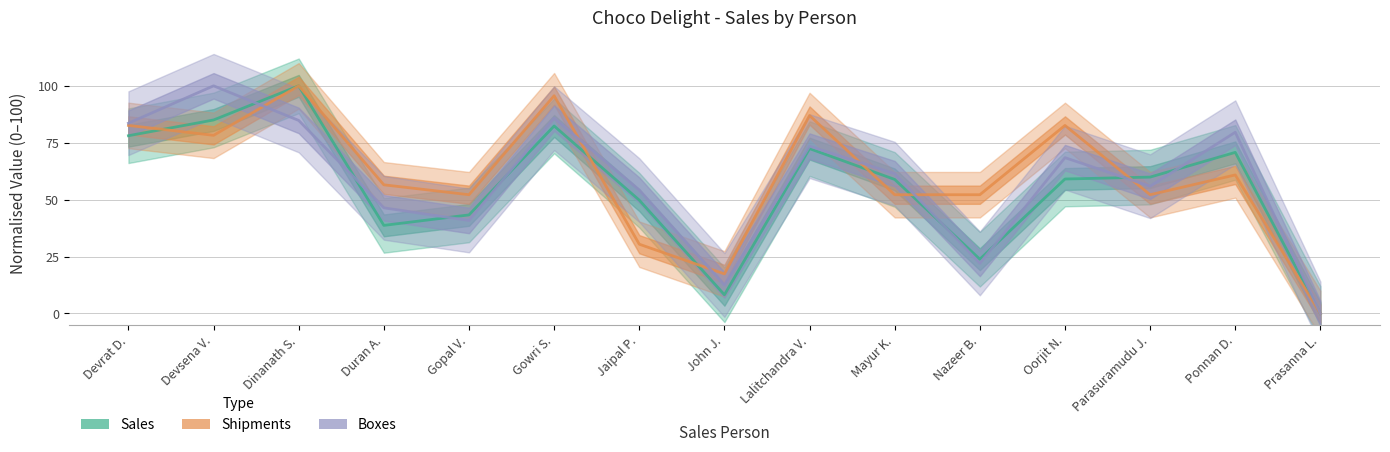

What is the average value of the Sales series?

55.4